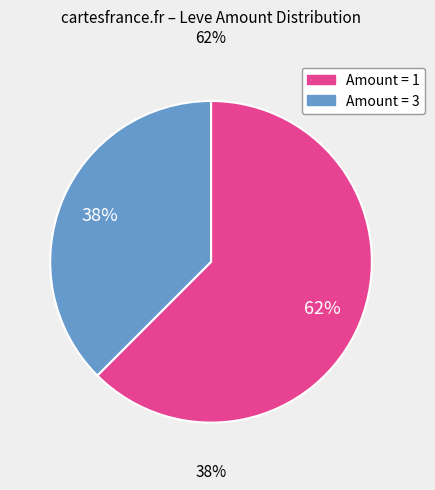

Is there a majority slice in this chart?

Yes